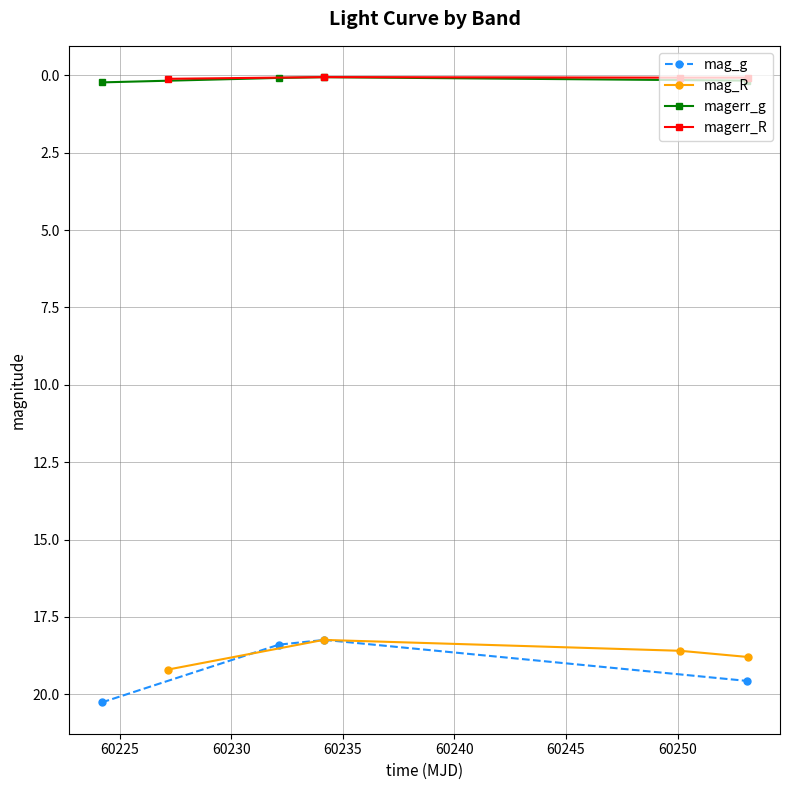

True or false: magerr_g and mag_g cross at least once.

False